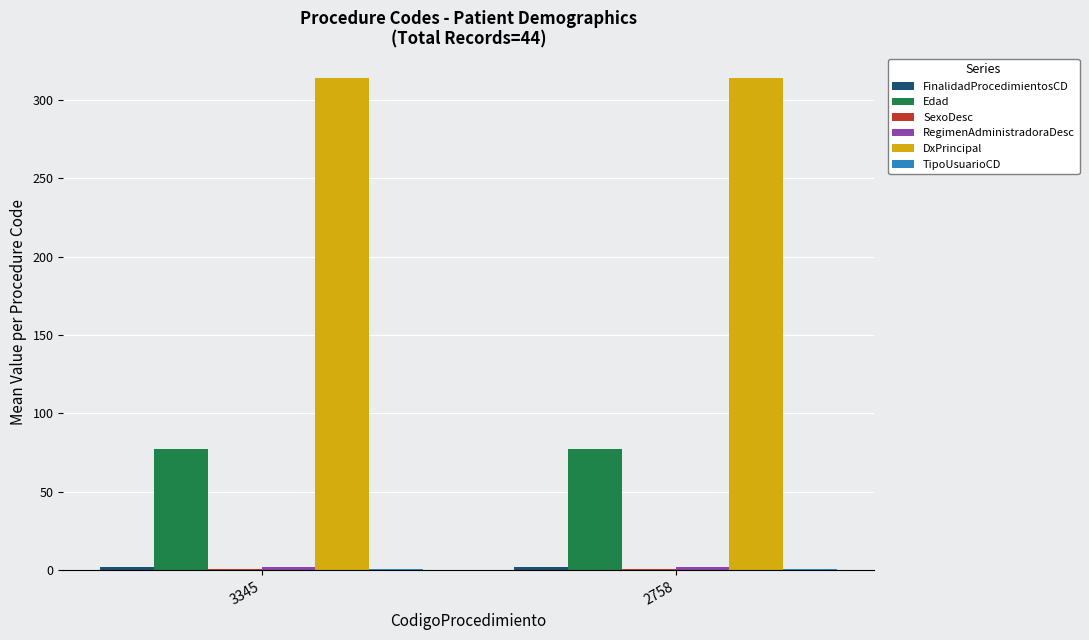

Count the number of data series in this chart.

6